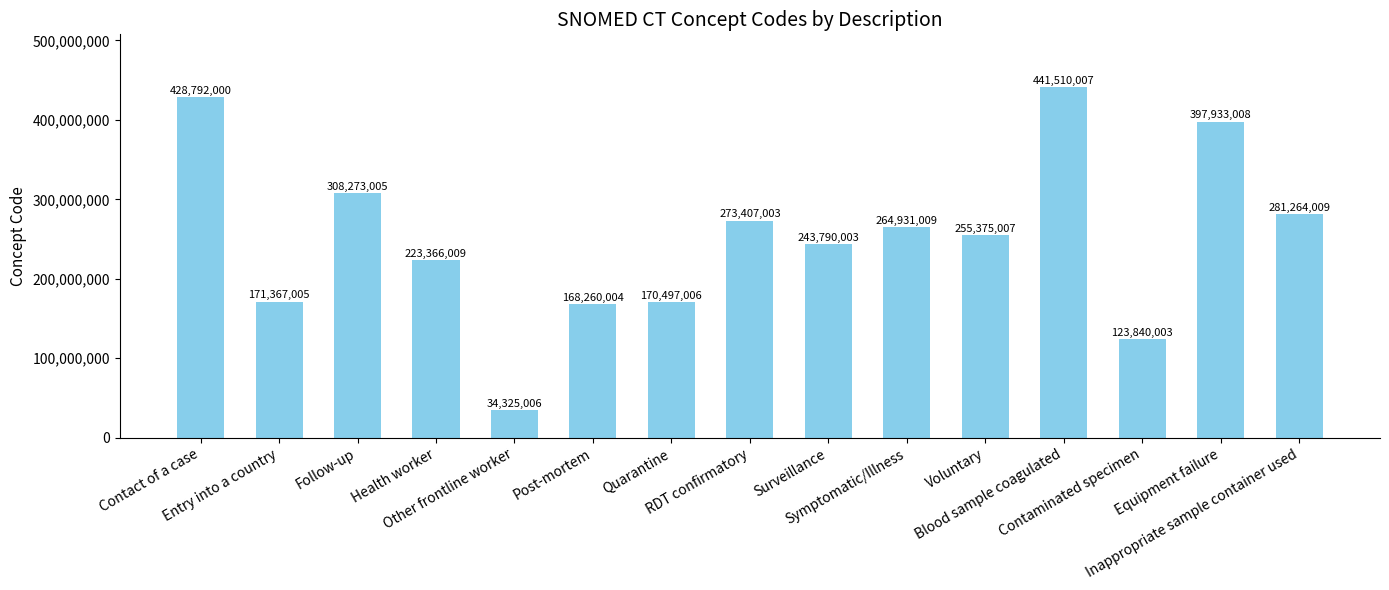

Reading left to right, list all the values displayed in this chart.

Contact of a case=428792000	Entry into a country=171367005	Follow-up=308273005	Health worker=223366009	Other frontline worker=34325006	Post-mortem=168260004	Quarantine=170497006	RDT confirmatory=273407003	Surveillance=243790003	Symptomatic/Illness=264931009	Voluntary=255375007	Blood sample coagulated=441510007	Contaminated specimen=123840003	Equipment failure=397933008	Inappropriate sample container used=281264009